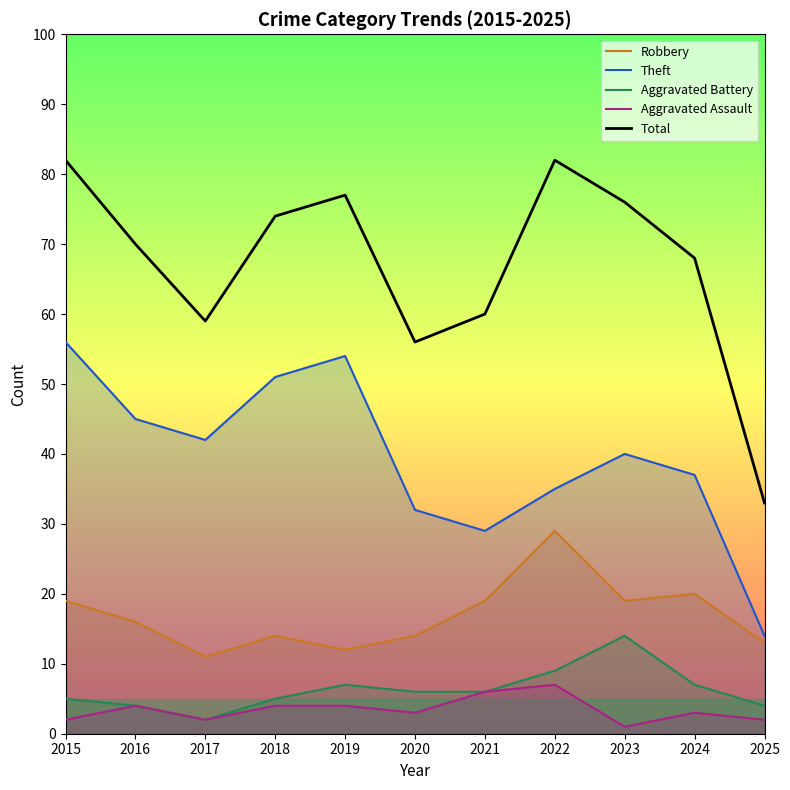

What is the spread (max minus min) of values at 2017?

57